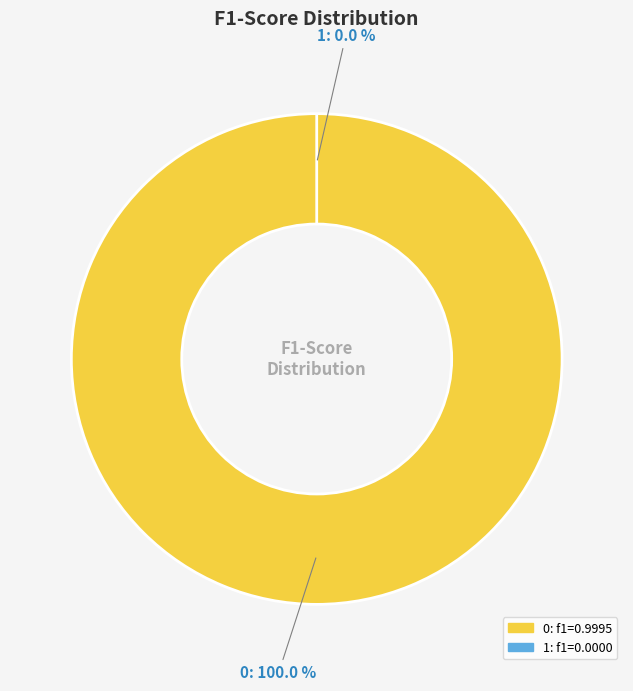

How many slices are in this pie chart?

2